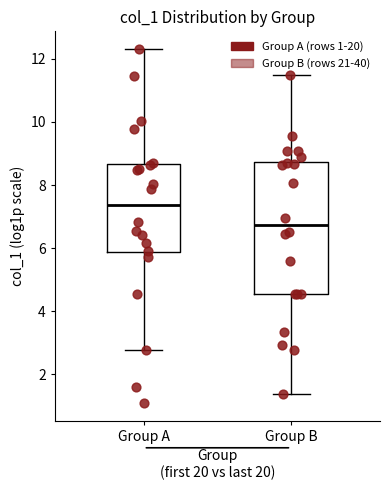

Which box's median line is the lowest?

Group B